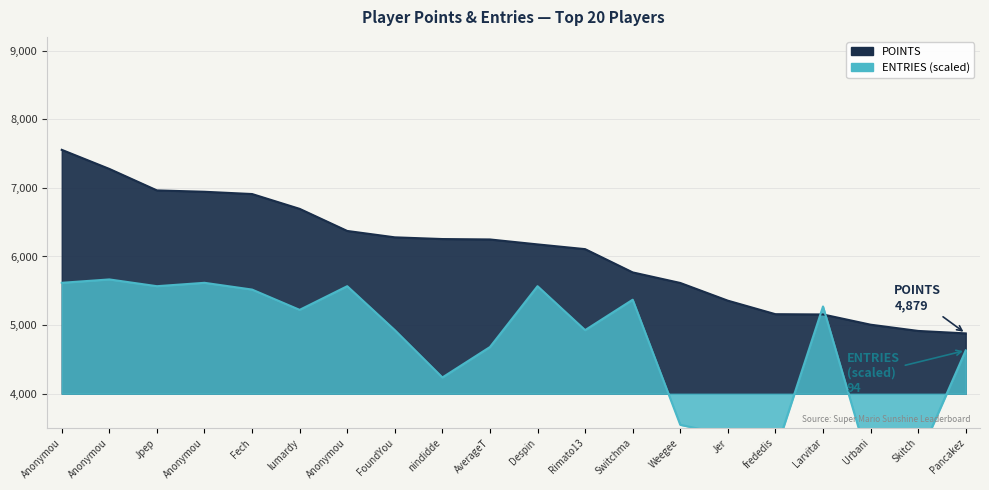

How many data points in Points are above 6248?

9